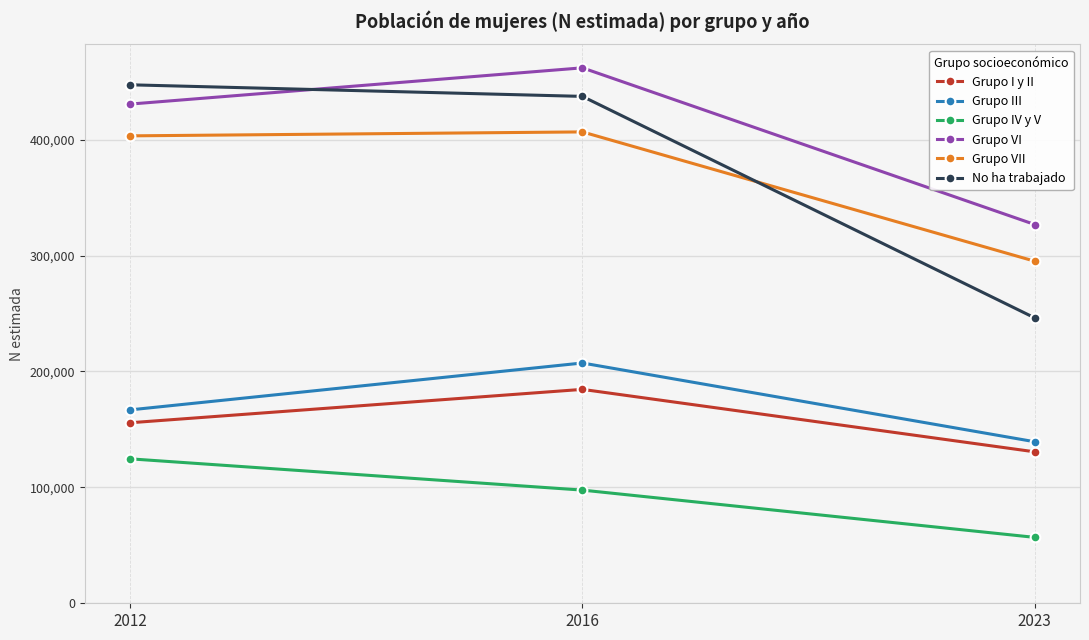

The Grupo IV y V series shows 97642 at 2016. True or false?

True